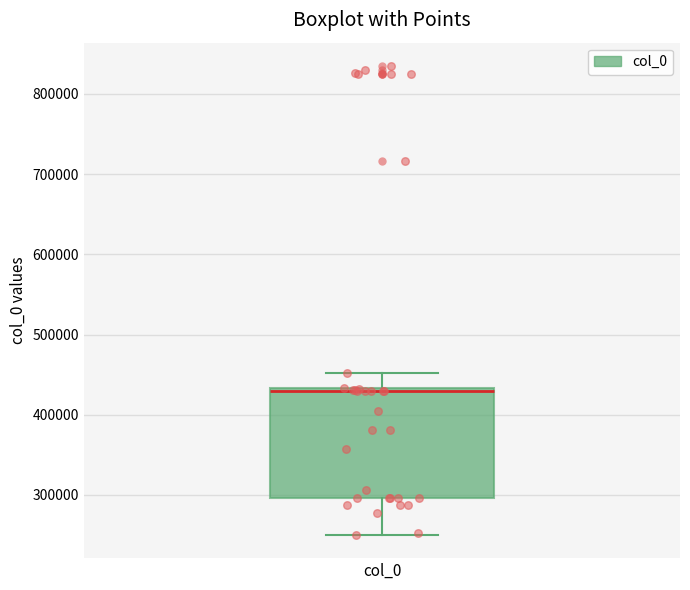

Transcribe this box plot: give where the median line is, the range the box spans, and where the two whiskers end, as read against the y-axis. The values are not printed on the chart, so give them approximately, as read against the axis.

median 430000 (just below the box's upper edge), box 300000 to 430000, whiskers 250000 to 450000